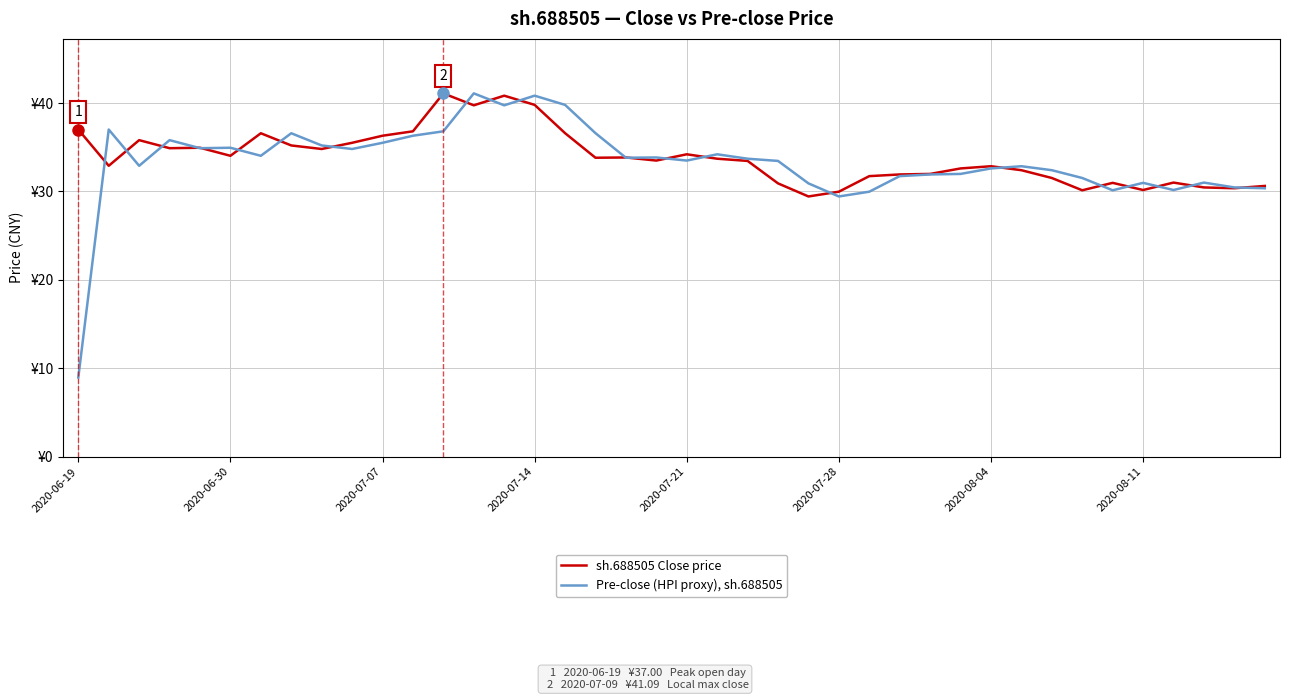

What are all the series names shown in the legend?

sh.688505 Close price, Pre-close (HPI proxy), sh.688505